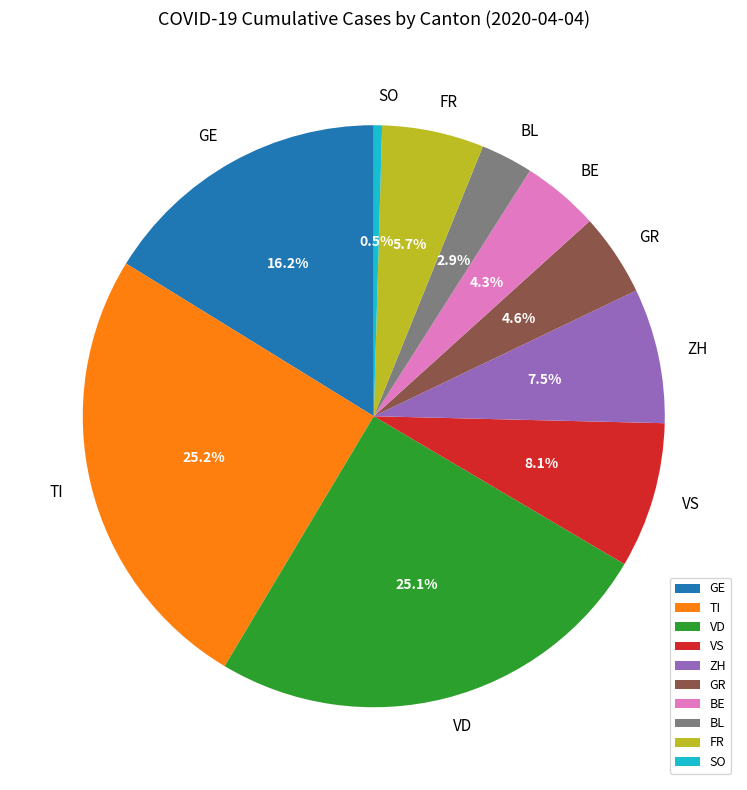

Is there a majority slice in this chart?

No